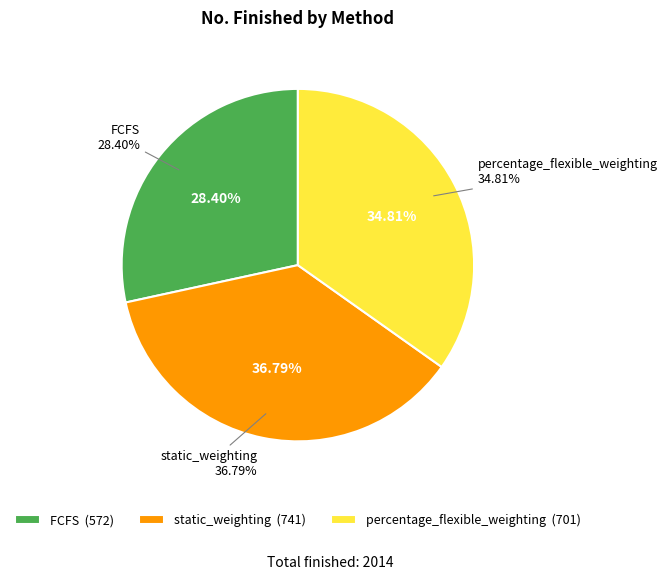

To the nearest percent, what is the average slice percentage?

33%